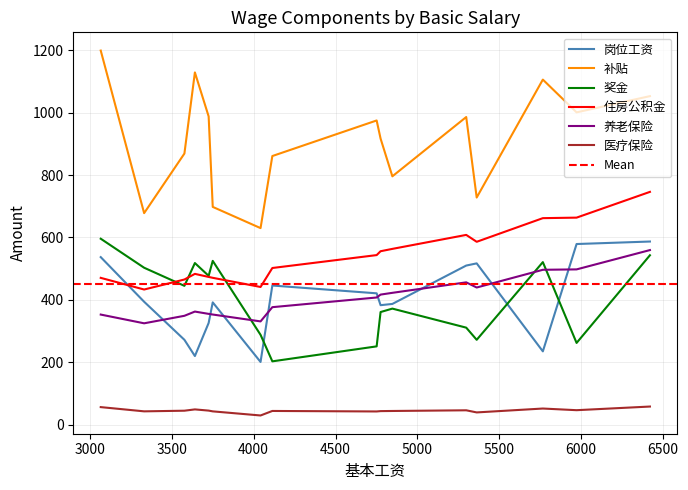

Read the 补贴 value at A011.

728.0